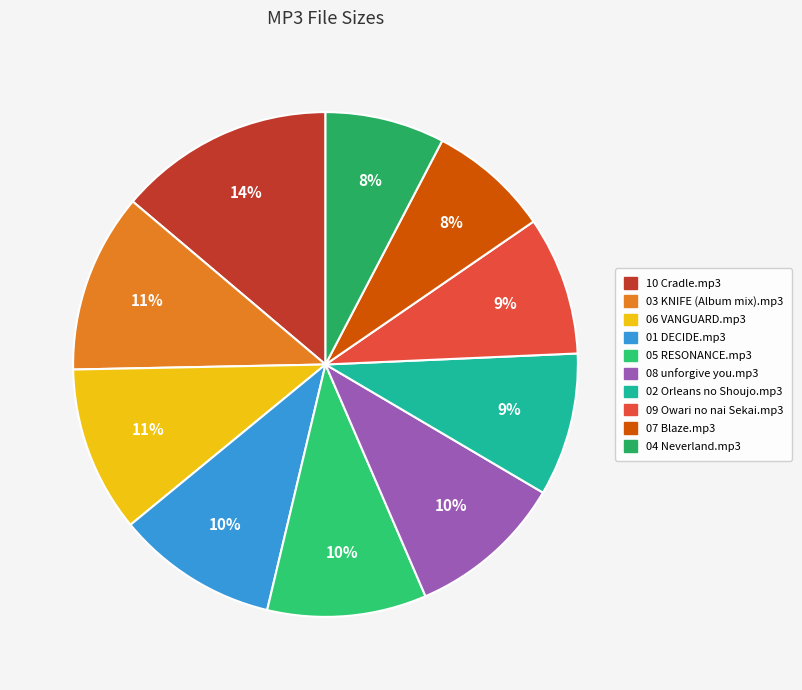

Is the sum of 07 Blaze.mp3 and 04 Neverland.mp3 greater than half?

No